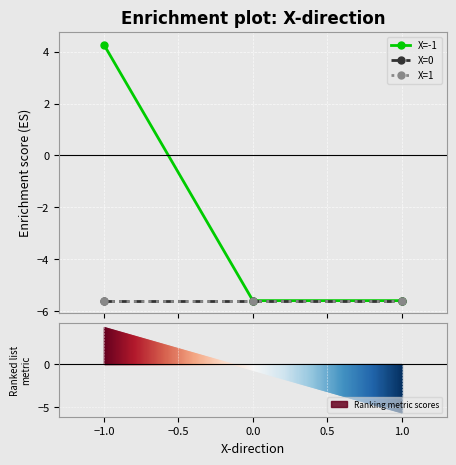

How many lines are shown in the chart?

3